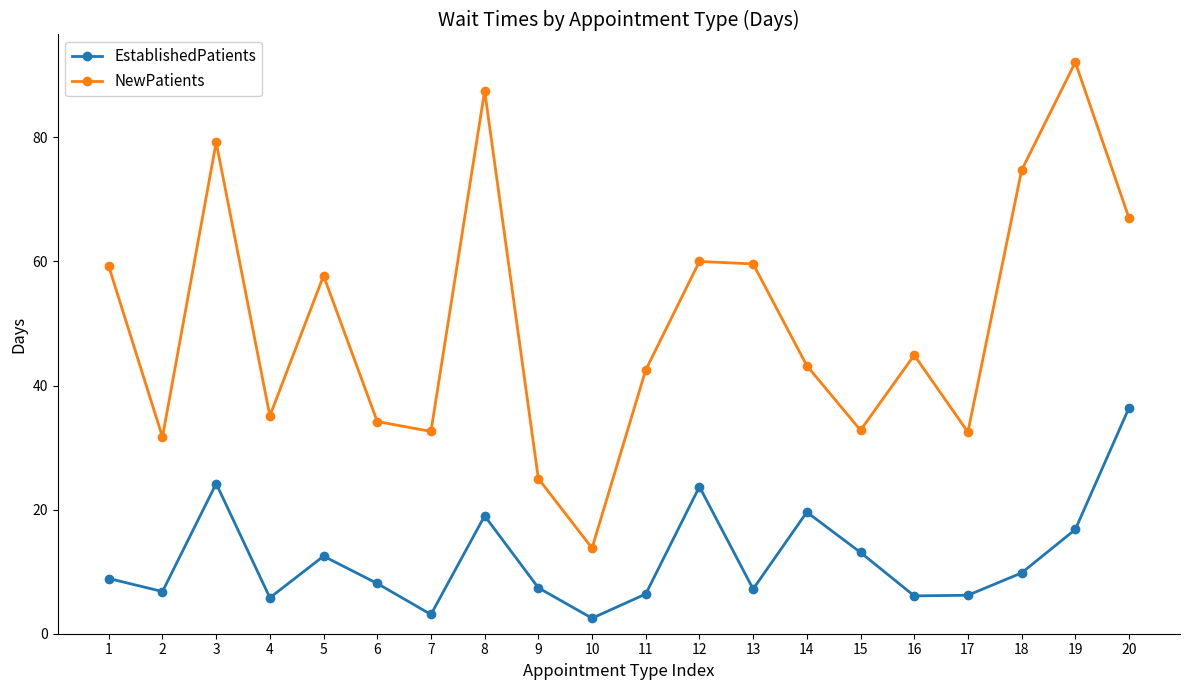

What is the minimum value shown in the chart?

2.5